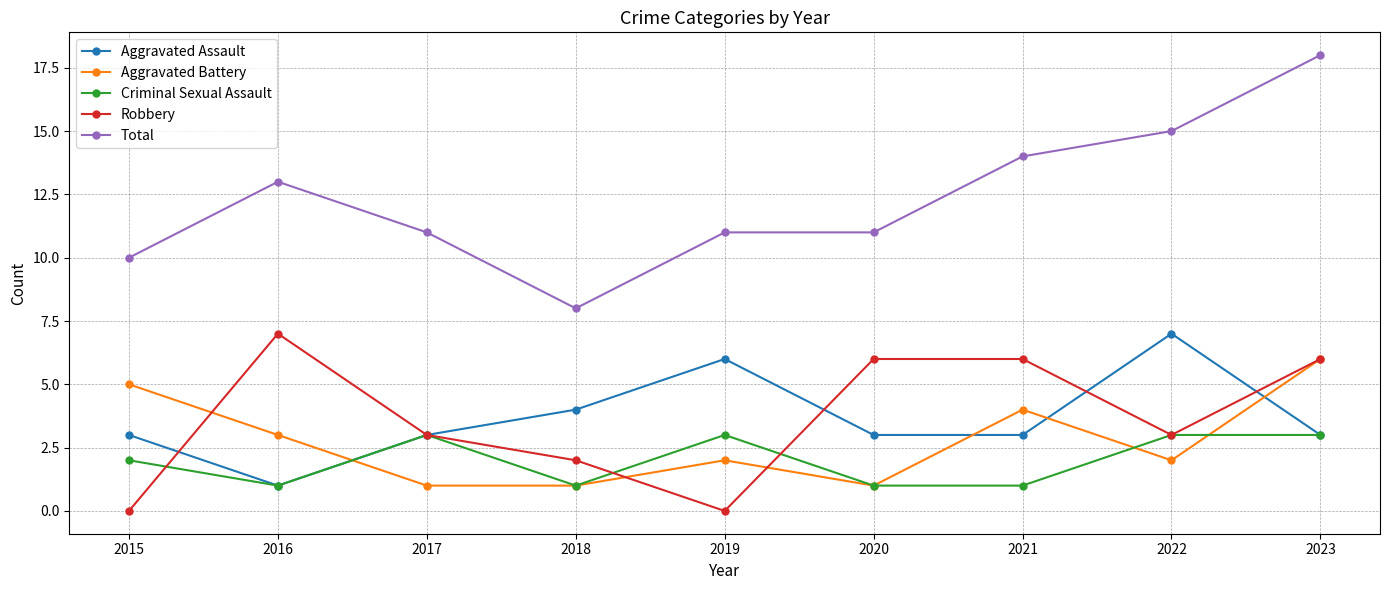

In Aggravated Battery, how many points are higher than both neighbors (excluding endpoints)?

2